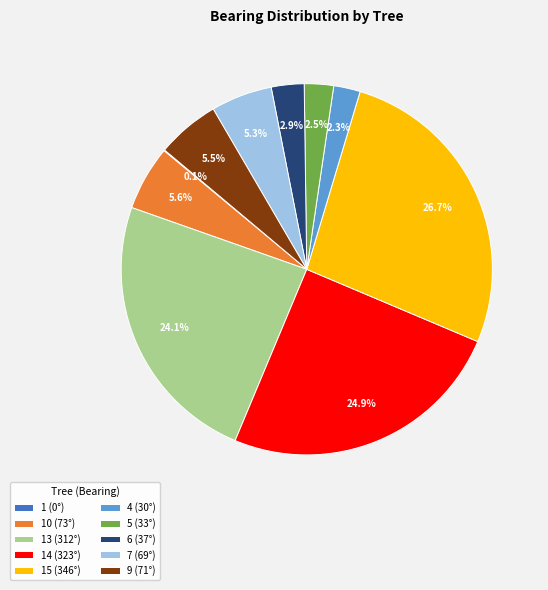

Which category has the biggest portion of the pie?

15 (346°)